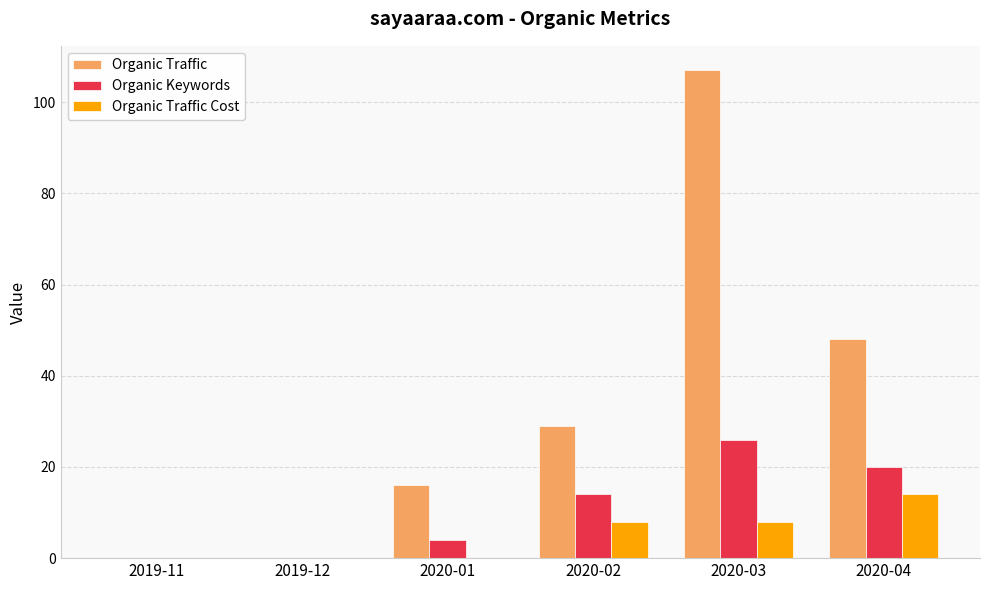

What is the total value across all series at 2020-04?

82